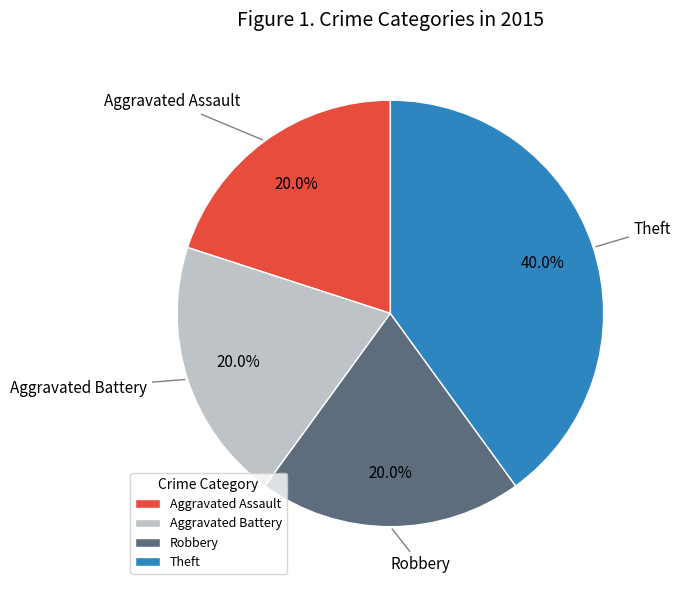

What is the ratio of the value at Aggravated Assault to the value at Theft?

0.5